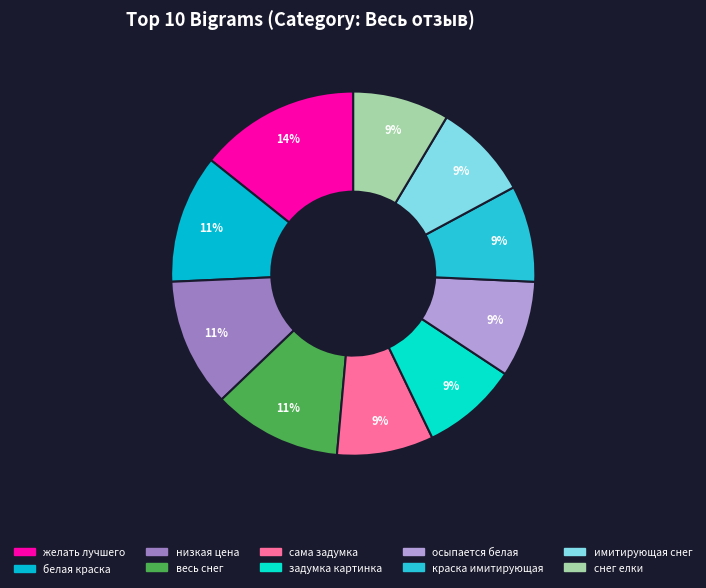

Does any single category account for the majority?

No